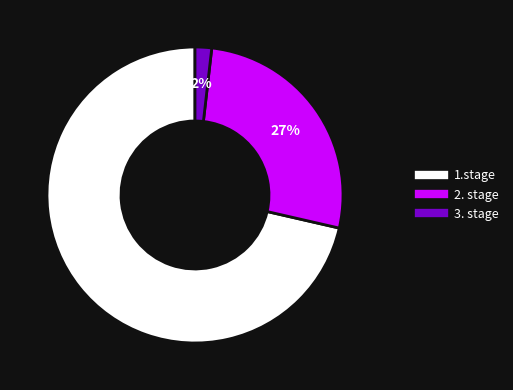

To the nearest percent, what is the average slice percentage?

33%